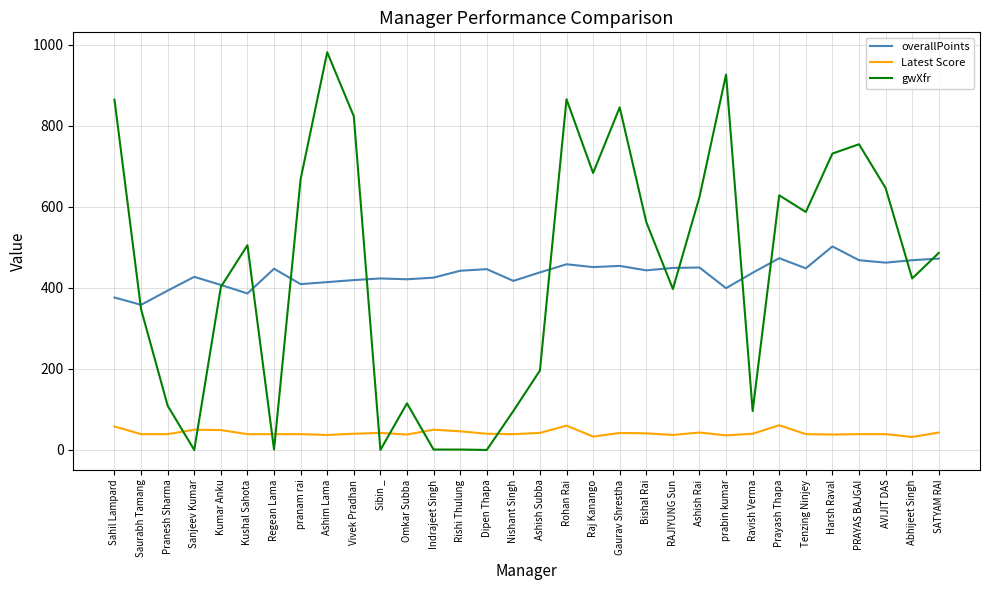

How many times do overallPoints and gwXfr cross each other?

12